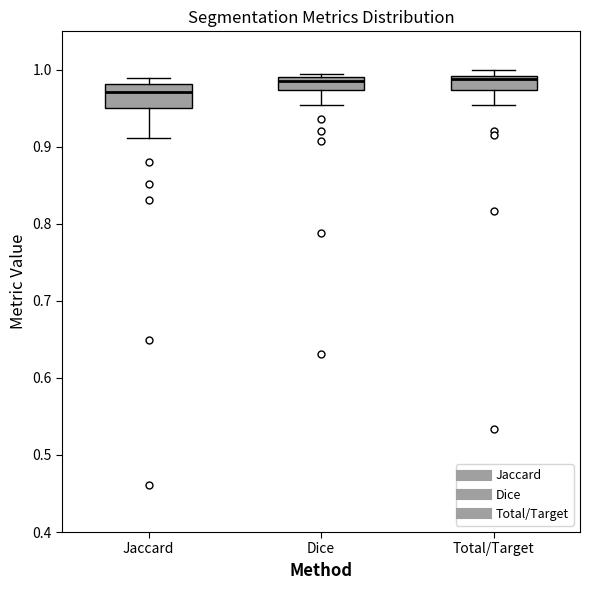

Where is the upper edge of the box for Jaccard on the y-axis? The values are not printed on the chart, so give them approximately, as read against the axis.

0.98